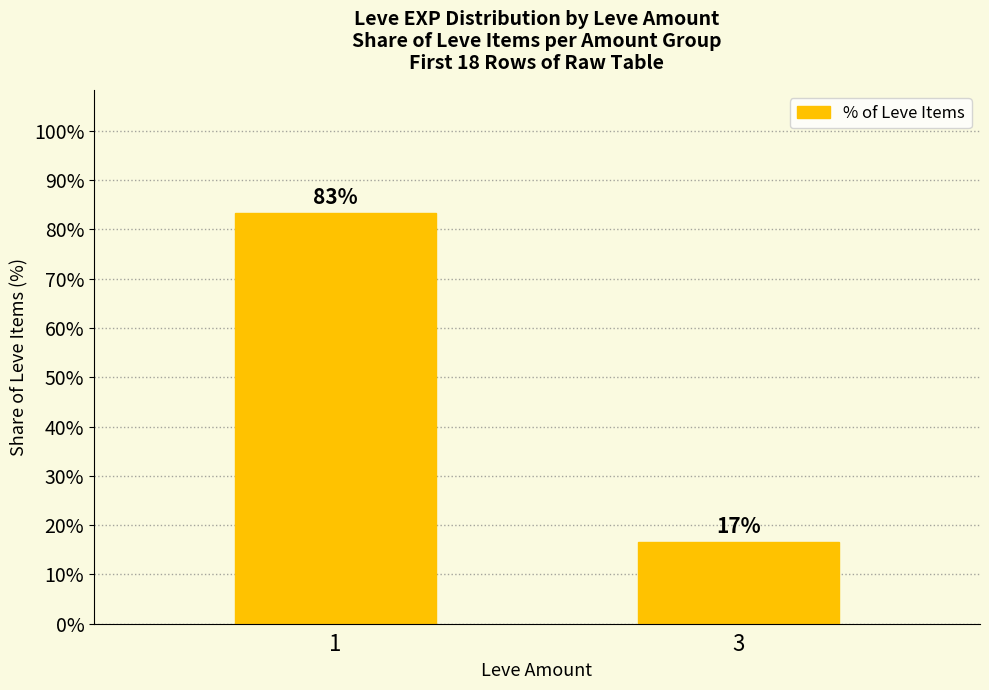

Are the bars horizontal?

No